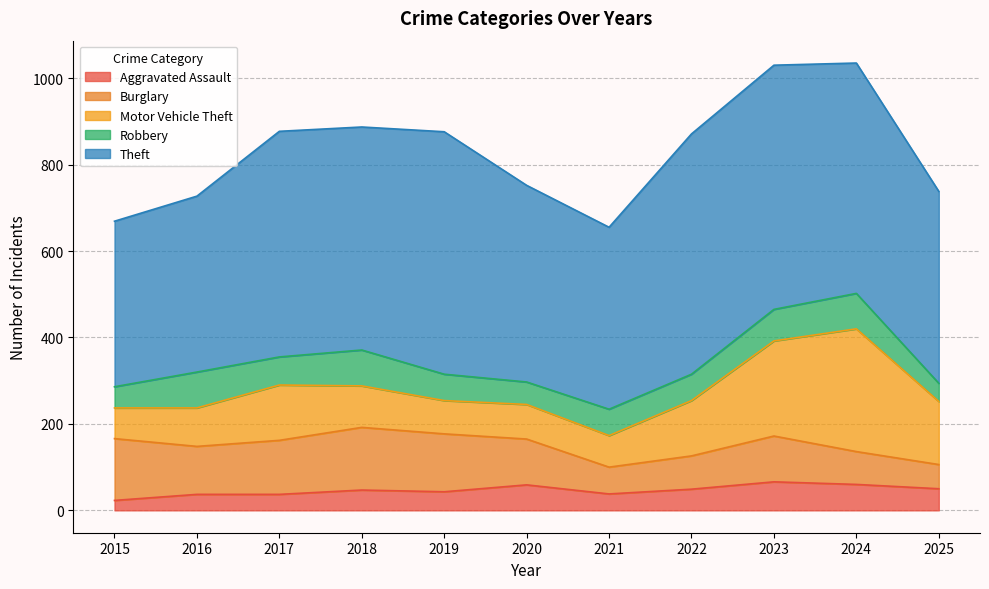

Which series has the largest total across all categories?

Theft